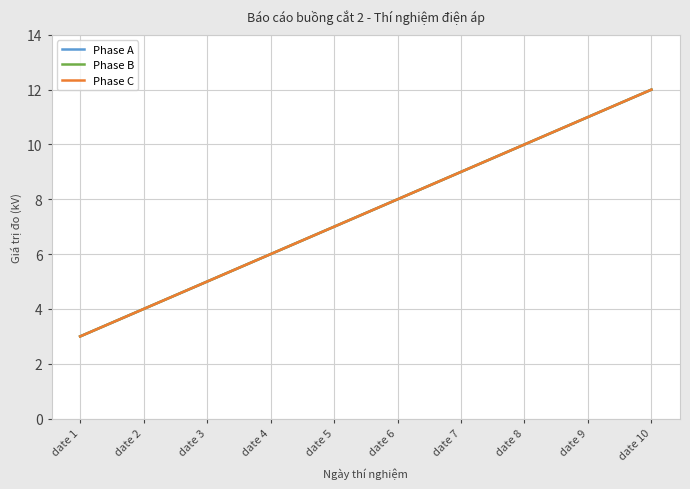

Does the chart display data point markers on the line(s)?

No